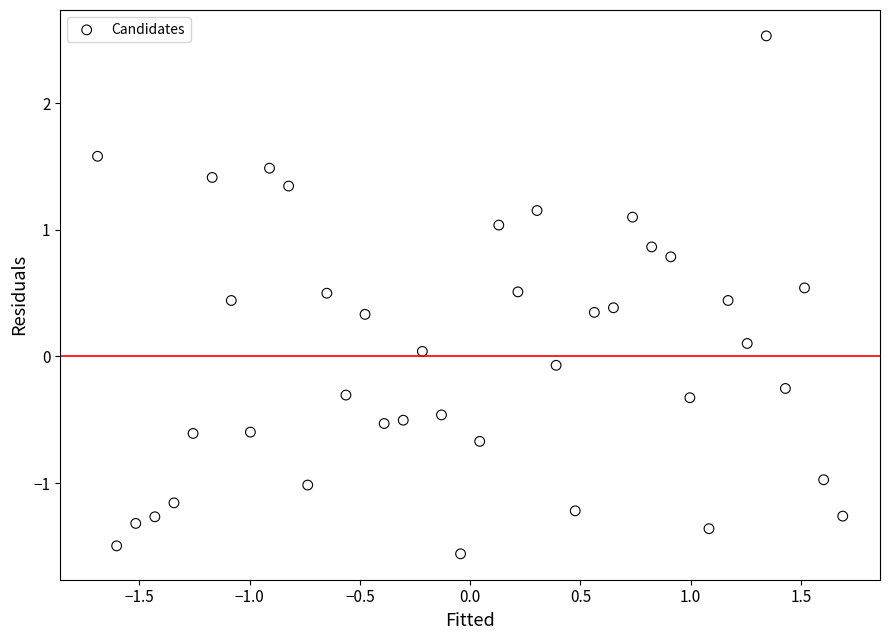

What is the range of X values (max minus min)?

3.4